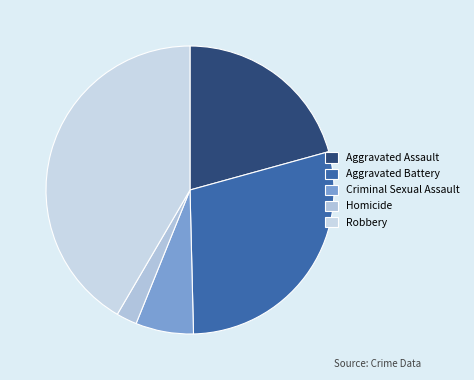

How many slices are in this pie chart?

5